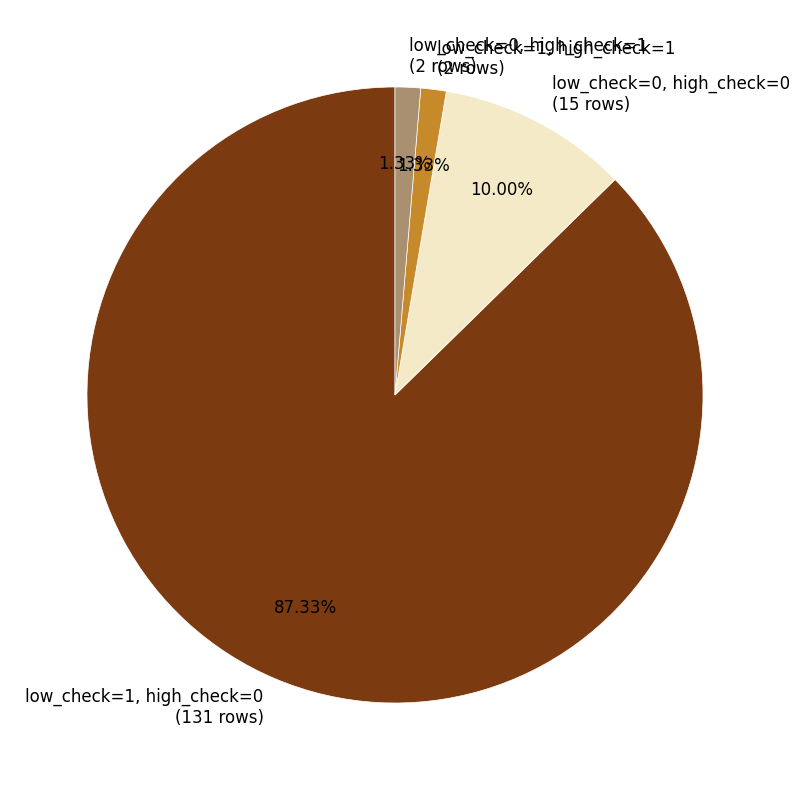

Between low_check=1, high_check=1 (2 rows) and low_check=0, high_check=0 (15 rows), which is larger?

low_check=0, high_check=0 (15 rows)